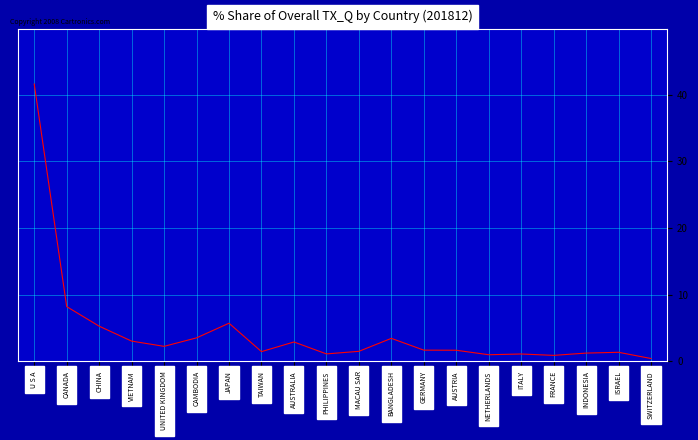

The chart shows a value of 63.5 at U S A. True or false?

False